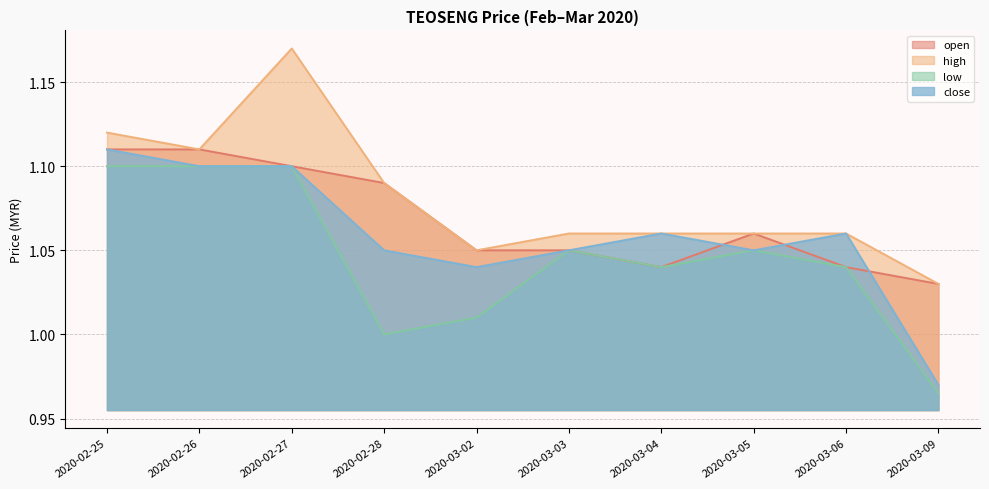

List the series in order of their overall mean, highest first.

high, open, close, low